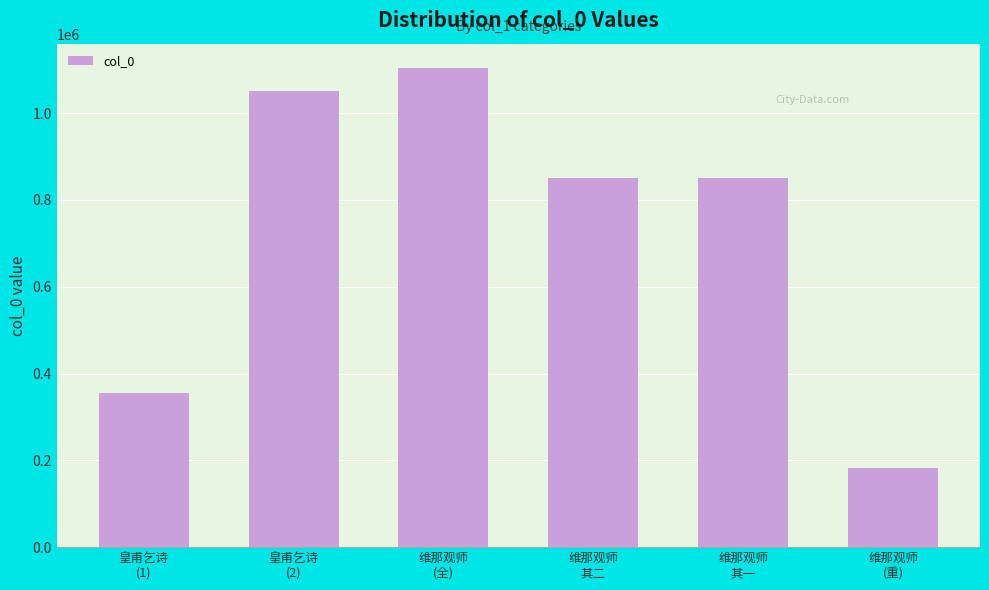

What is the label of the 3rd bar from the left?

维那观师
(全)